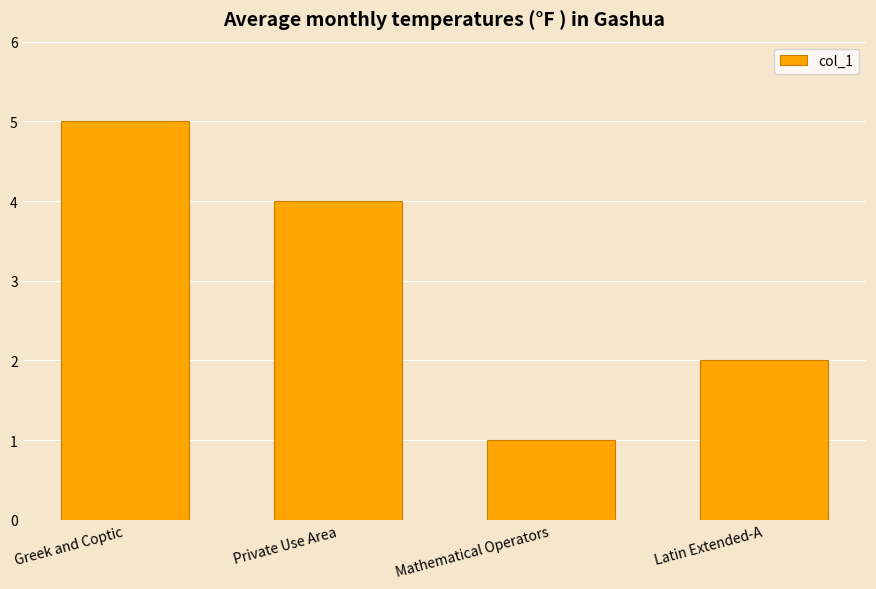

Read the value at Greek and Coptic.

5